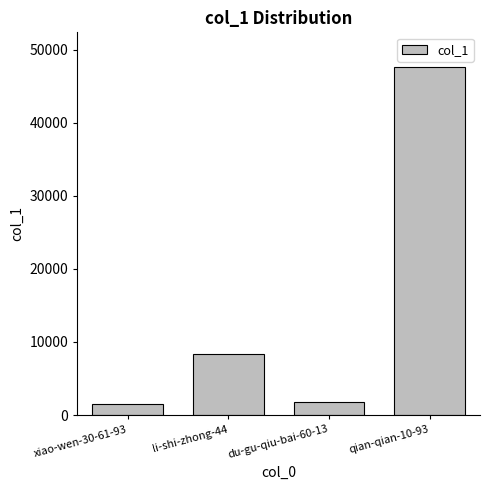

The value at li-shi-zhong-44 is 8293. True or false?

True